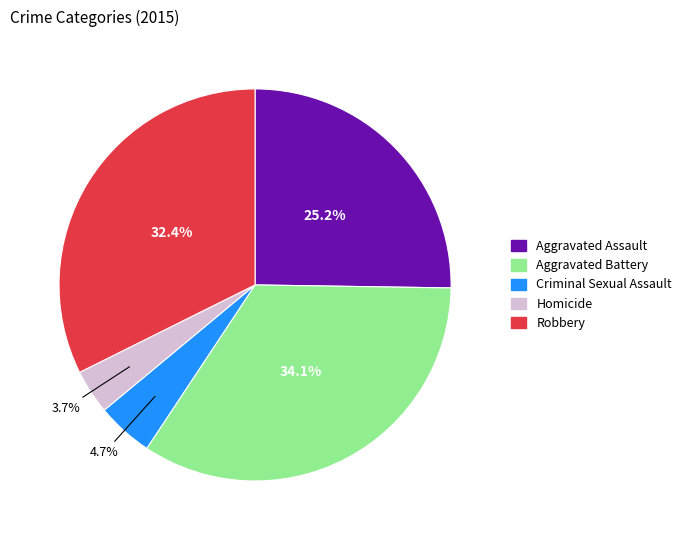

Which slice is the smallest?

Homicide